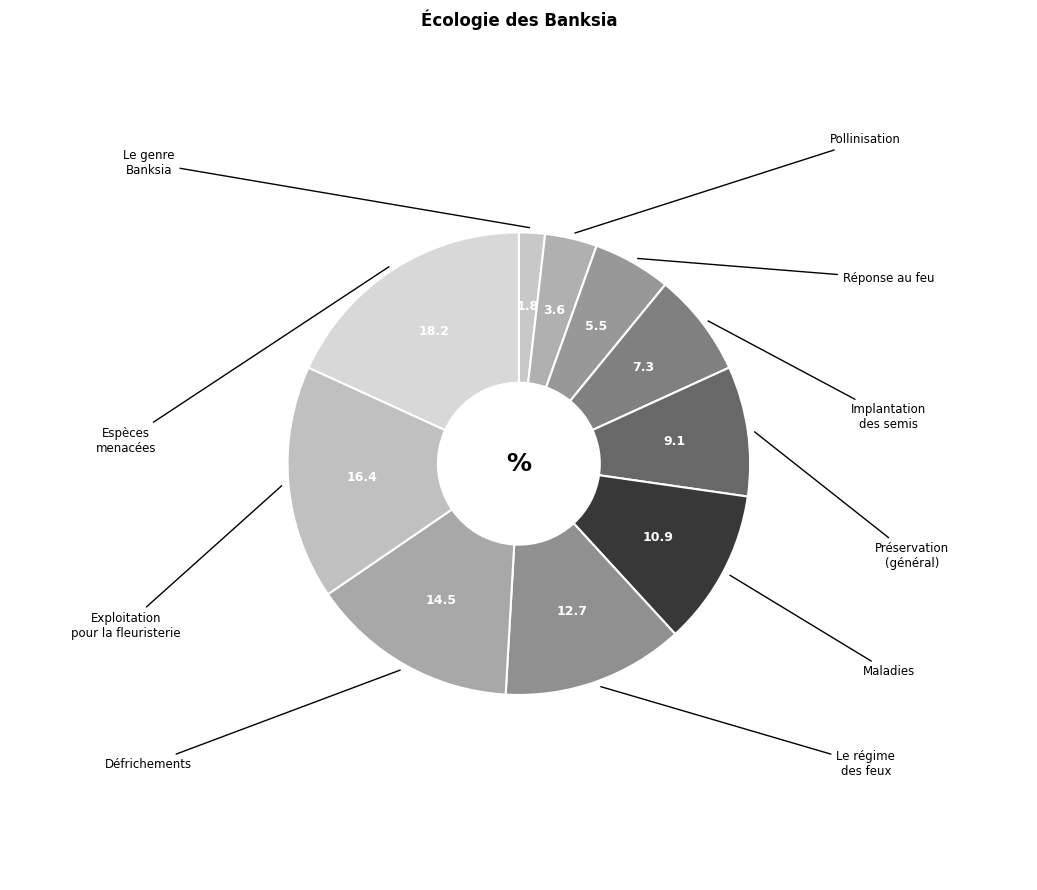

How many segments does this pie chart have?

10